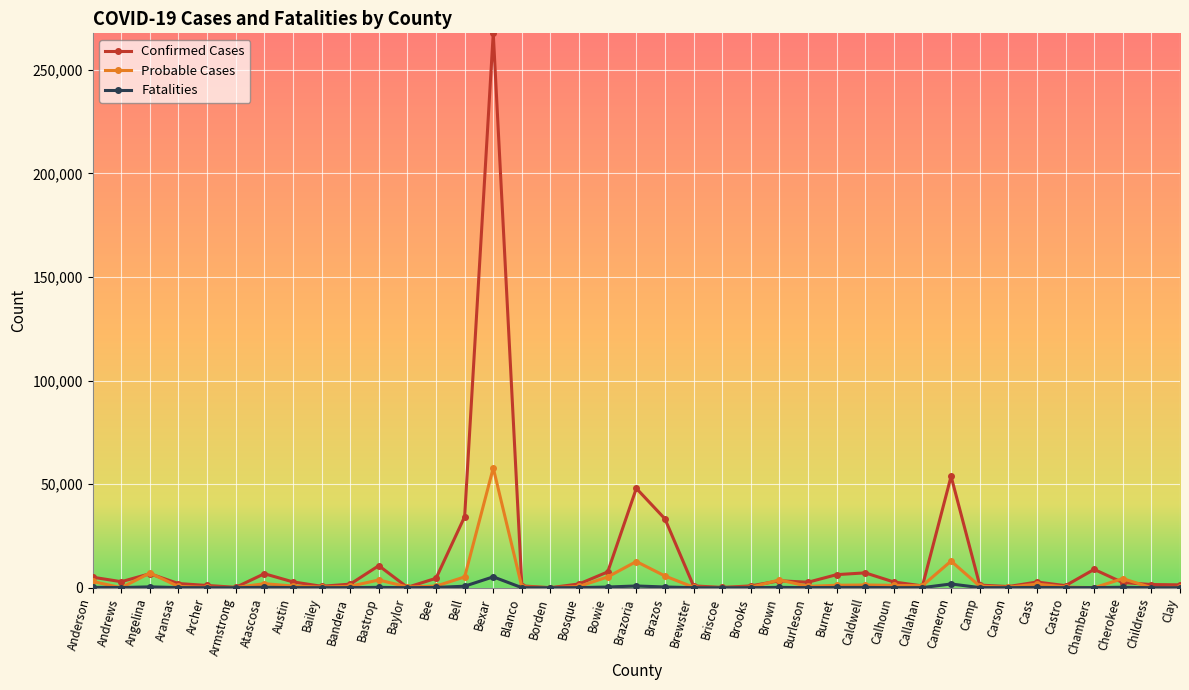

What value does the Confirmed Cases series have at Angelina?

6749